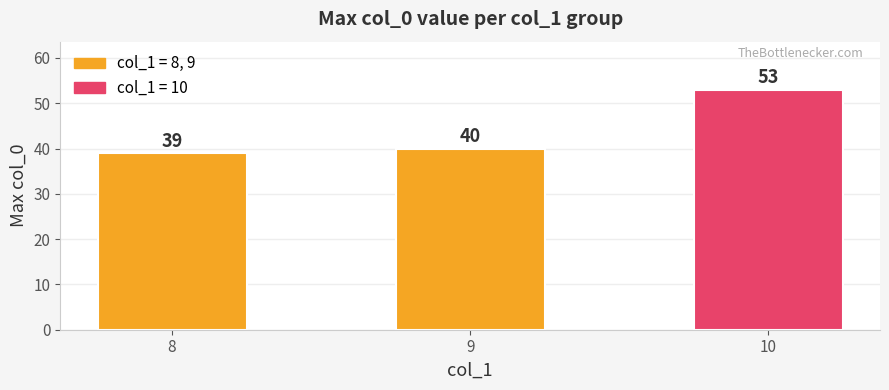

Reading left to right, list all the values displayed in this chart.

39	40	53